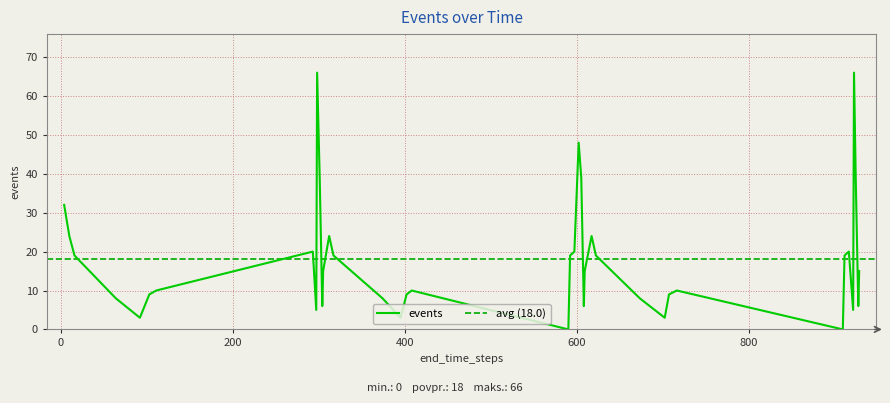

How many lines are shown in the chart?

1